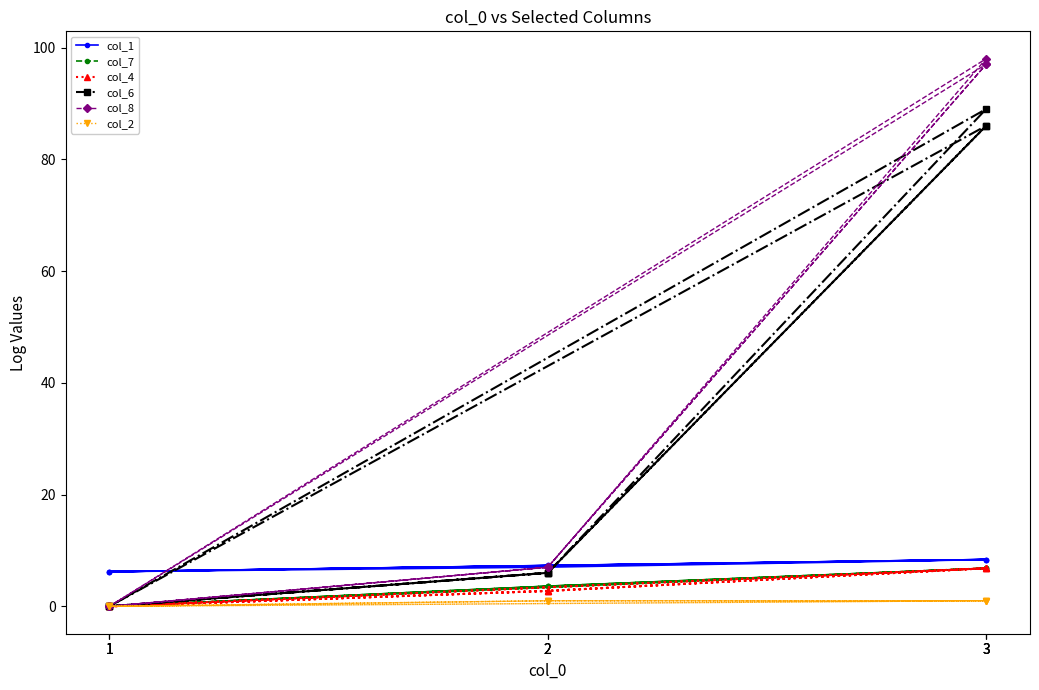

What is the difference between the maximum and minimum values in the col_1 series?

2.2